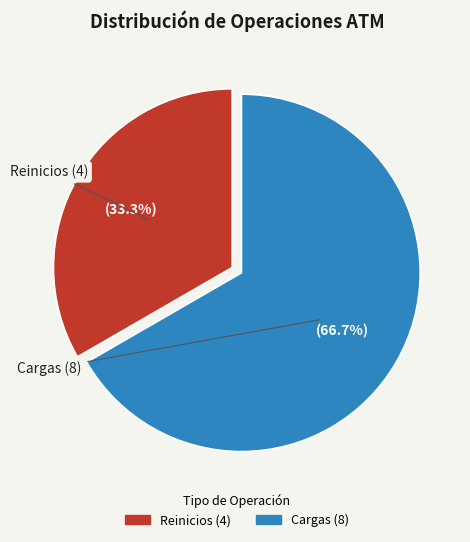

Rank the categories by value from lowest to highest.

Reinicios, Cargas